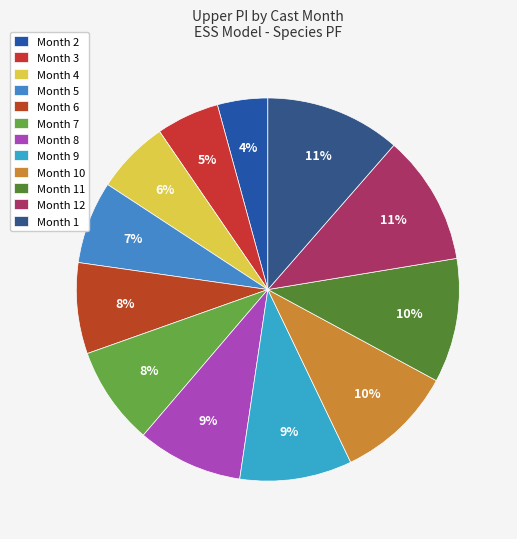

How many slices are in this pie chart?

12